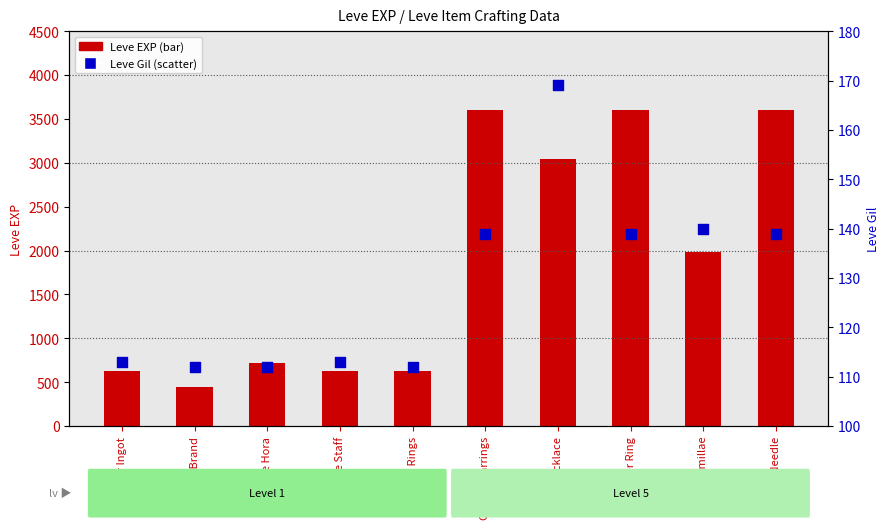

At how many categories does at least one series exceed 2109?

4